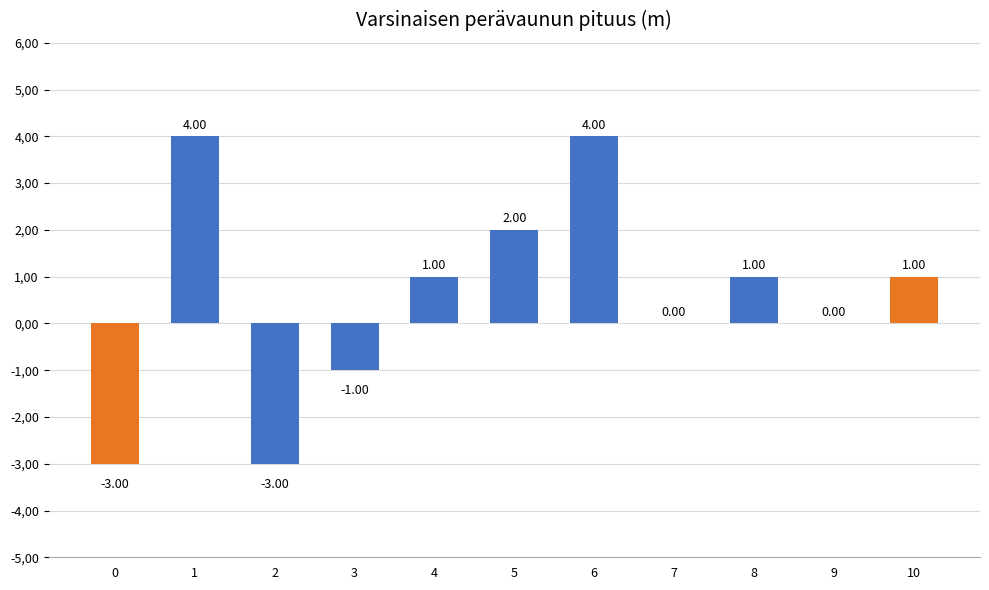

Rank the categories by value from highest to lowest.

1, 6, 5, 4, 8, 10, 7, 9, 3, 0, 2